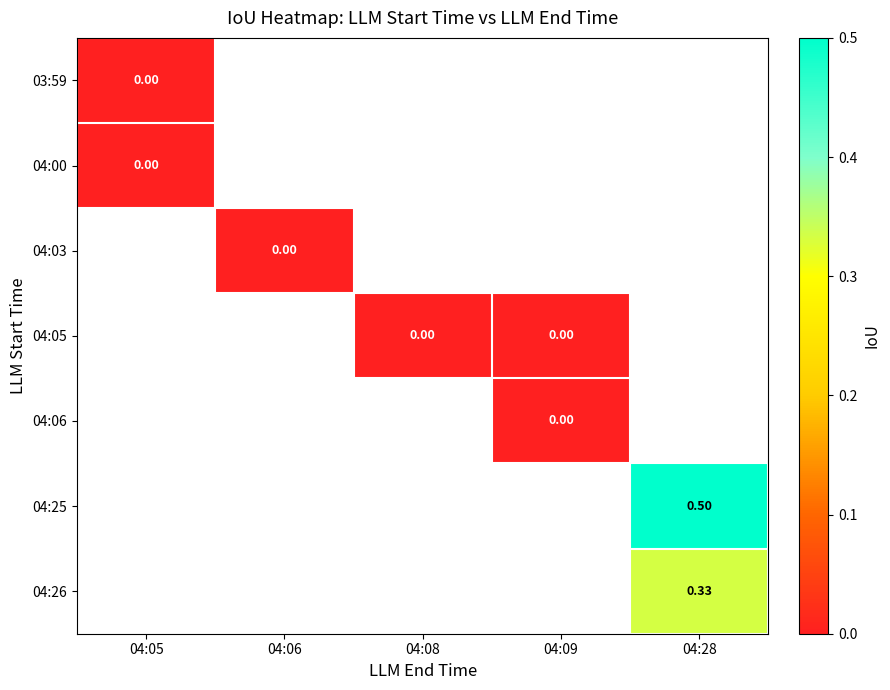

At how many categories does at least one series exceed 0?

1